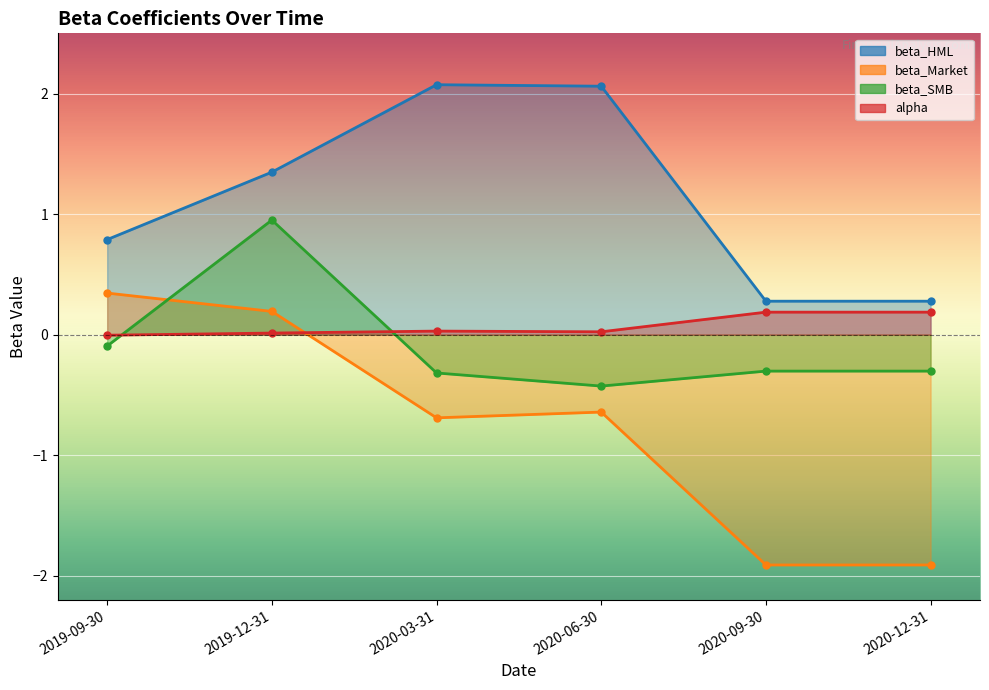

Is it true that beta_SMB equals -0.4 at 2020-06-30?

True